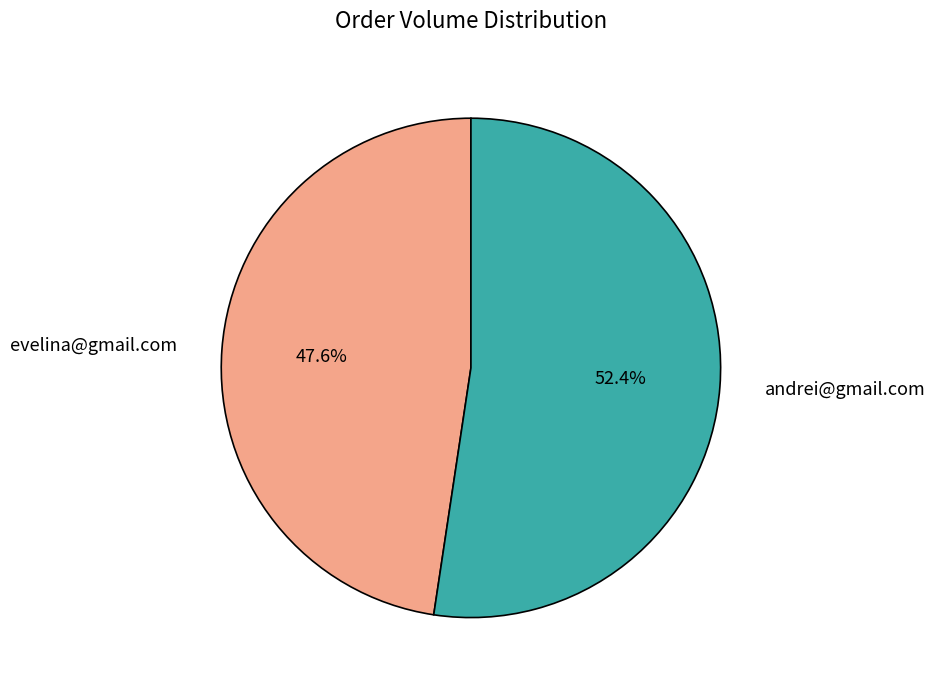

Does evelina@gmail.com represent more than half of the total?

No